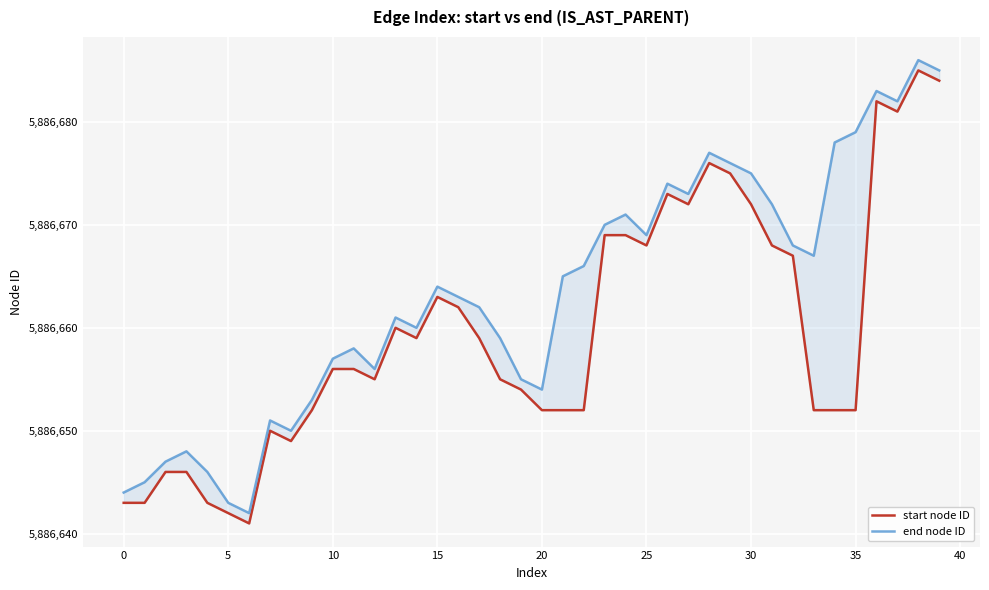

Rank the series by their average value, from highest to lowest.

end node ID, start node ID